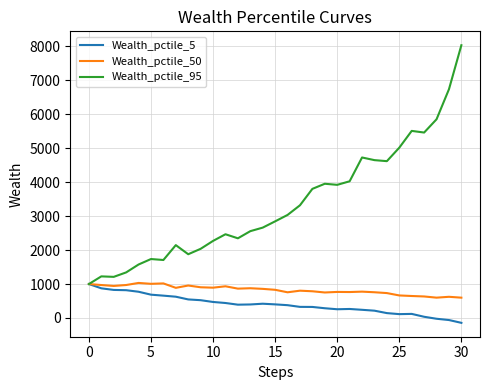

What is the lowest value of the Wealth_pctile_50 series?

598.5